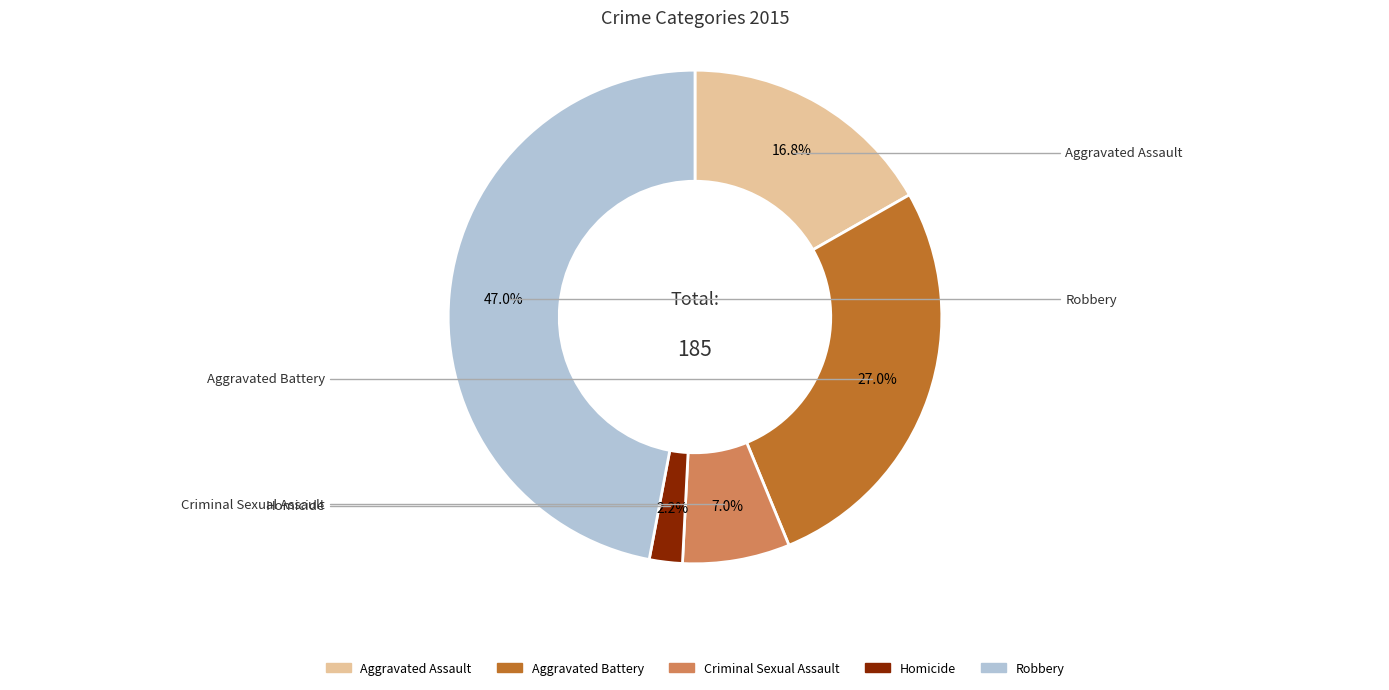

Approximately how many times larger is the value at Criminal Sexual Assault compared to Aggravated Assault?

0.4